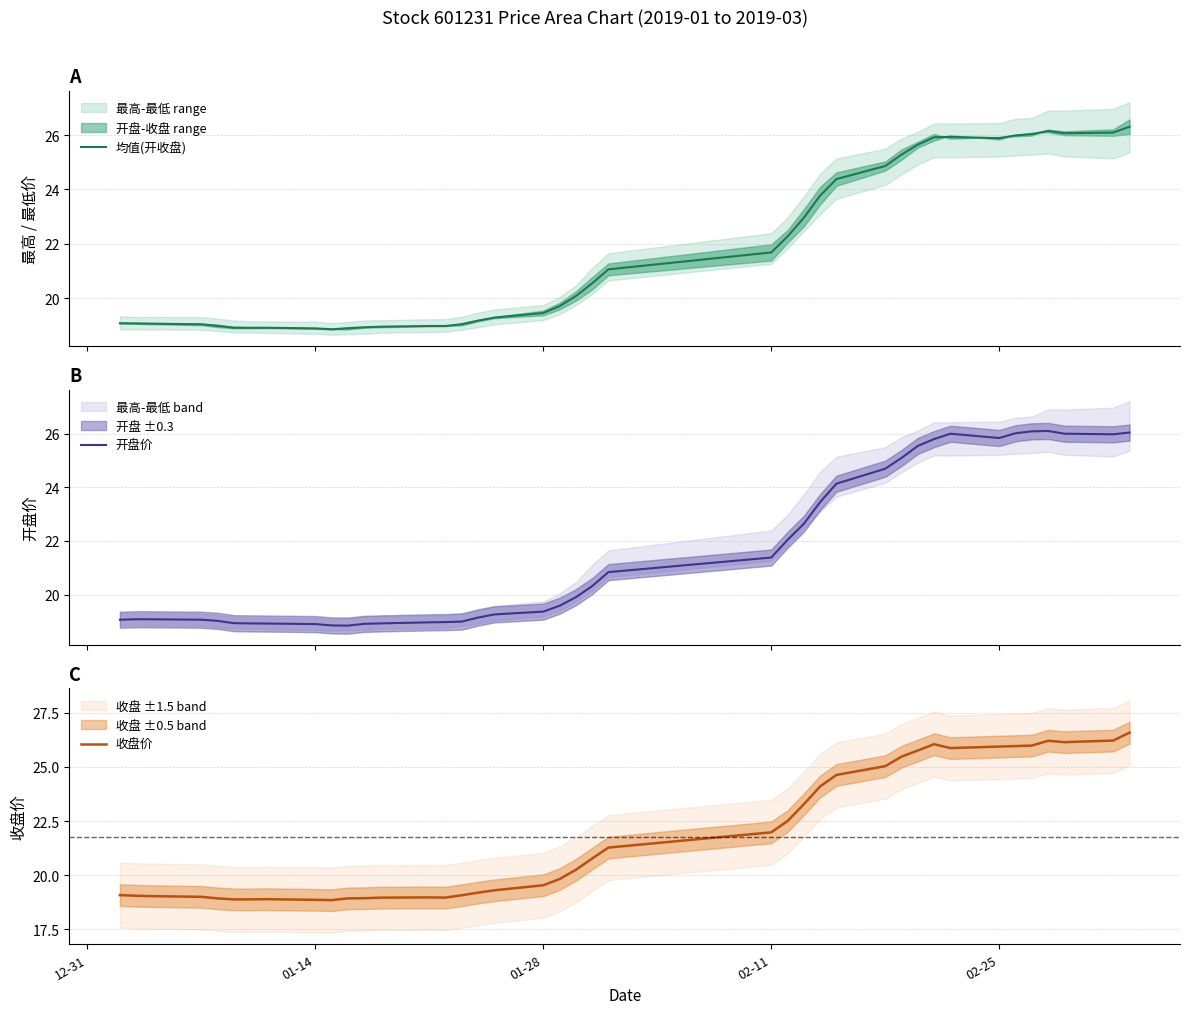

Which series has the widest spread of values?

收盘价